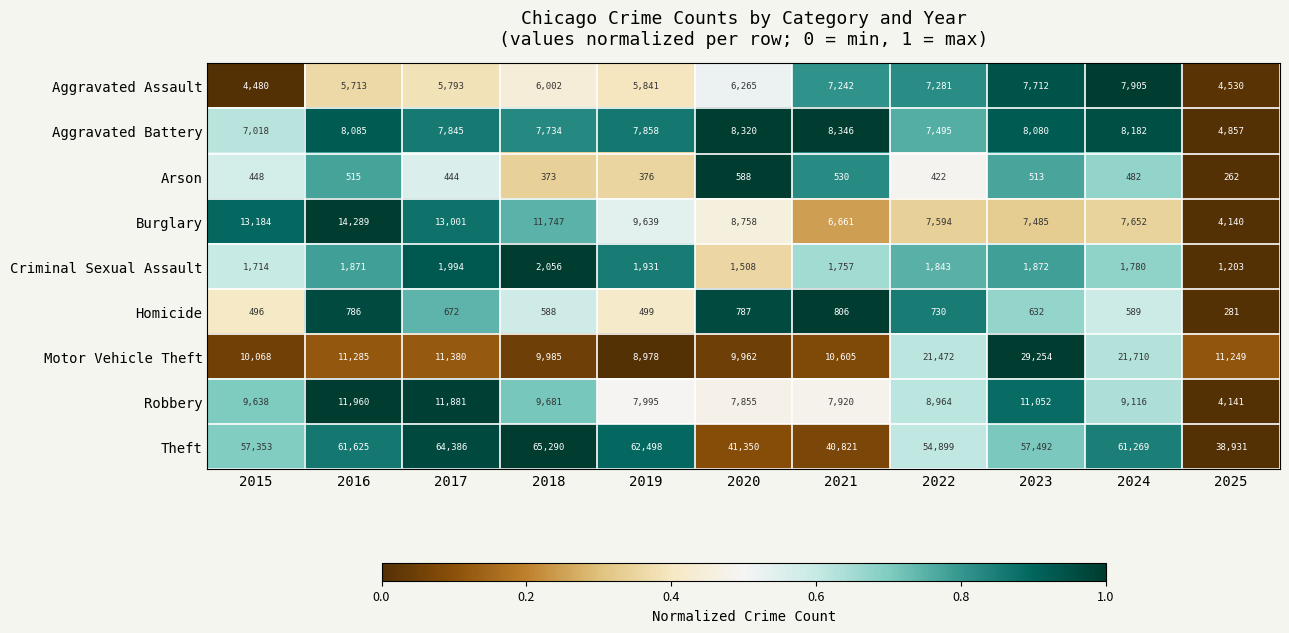

What is the total value across all series at 2019?

105615